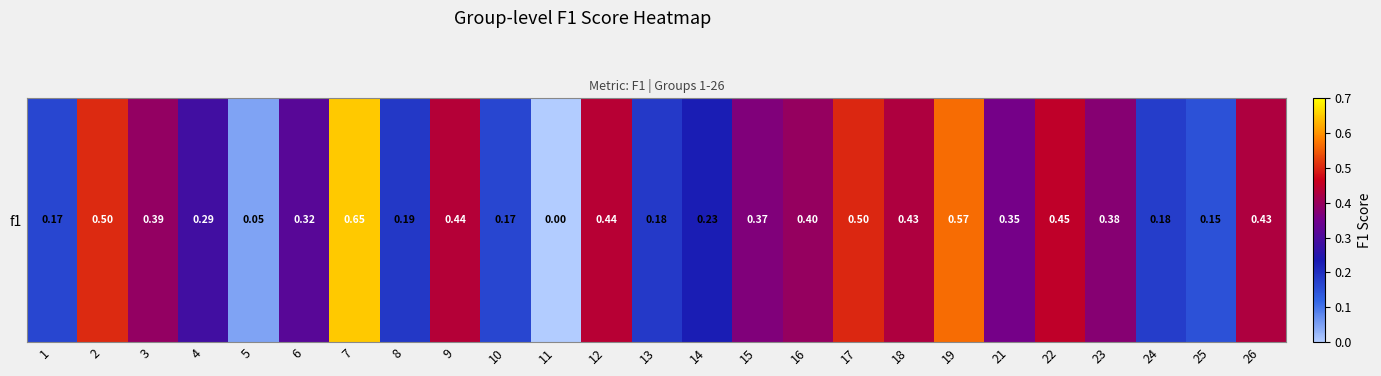

What is the change in value from 3 to 17?

+0.1